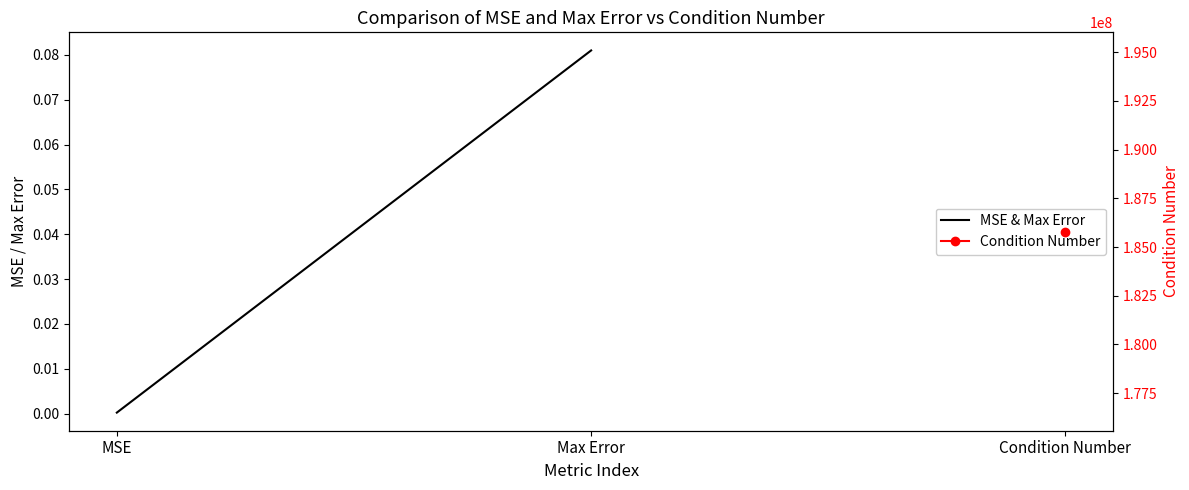

Is it true that the value at Max Error is 0.0?

False